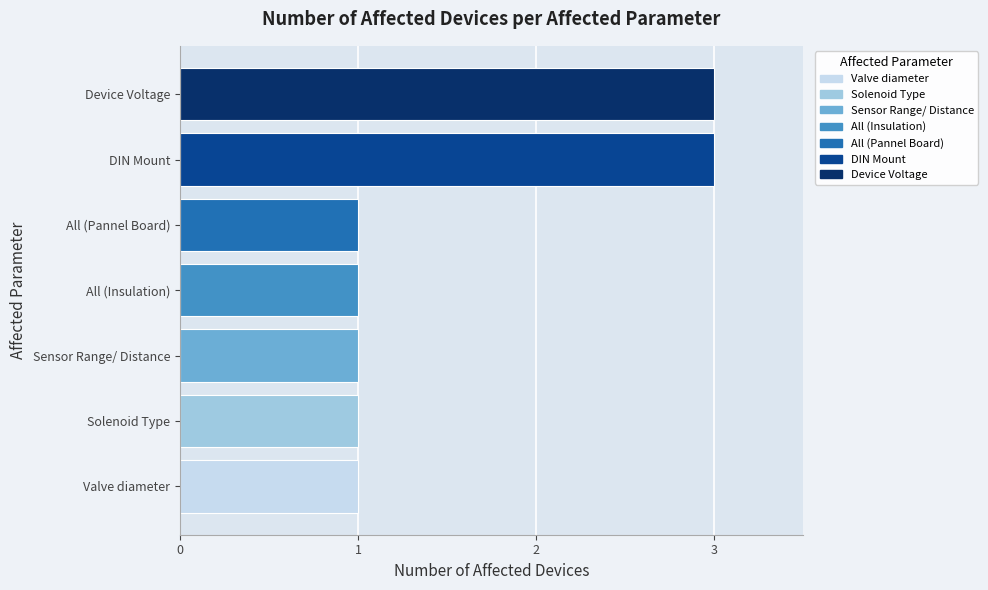

What is the average value?

2